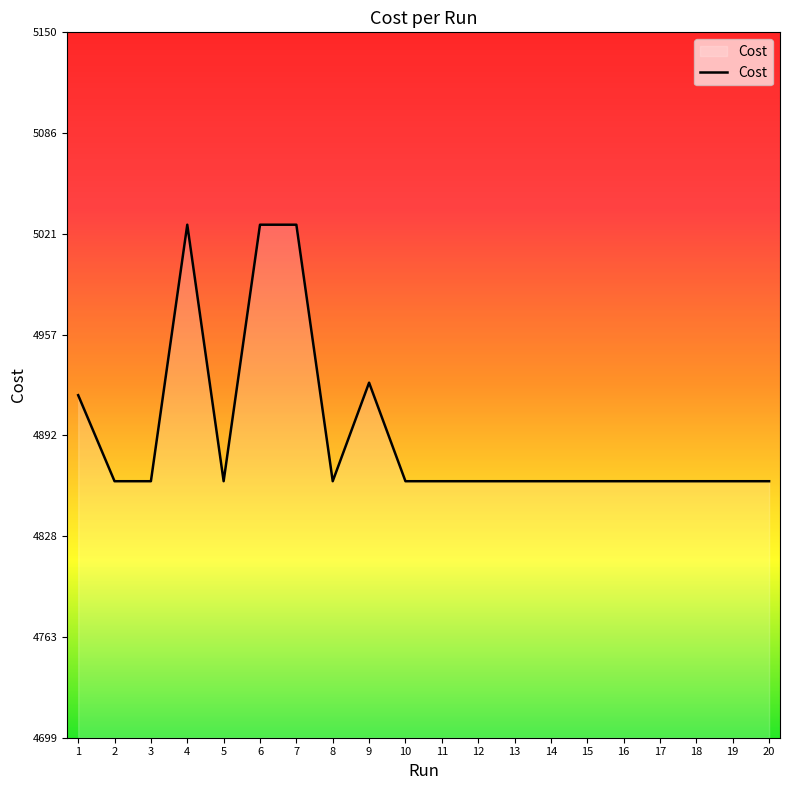

Is it true that the value at 2 is 2327.1?

False